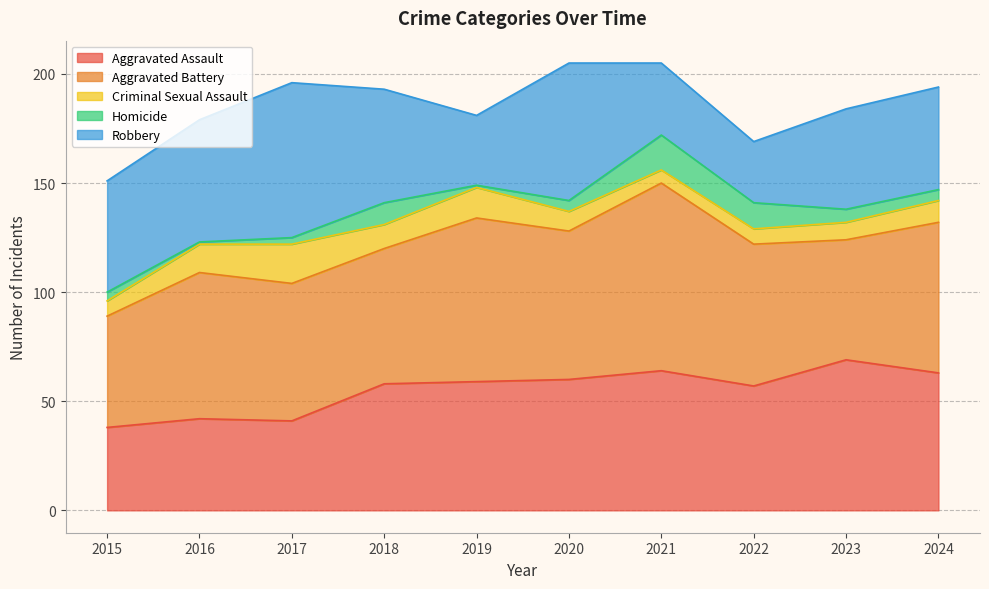

Reading left to right, transcribe all the data shown in this chart.

Aggravated Assault: 2015=38	2016=42	2017=41	2018=58	2019=59	2020=60	2021=64	2022=57	2023=69	2024=63
Aggravated Battery: 2015=51	2016=67	2017=63	2018=62	2019=75	2020=68	2021=86	2022=65	2023=55	2024=69
Criminal Sexual Assault: 2015=7	2016=13	2017=18	2018=11	2019=14	2020=9	2021=6	2022=7	2023=8	2024=10
Homicide: 2015=4	2016=1	2017=3	2018=10	2019=1	2020=5	2021=16	2022=12	2023=6	2024=5
Robbery: 2015=51	2016=56	2017=71	2018=52	2019=32	2020=63	2021=33	2022=28	2023=46	2024=47